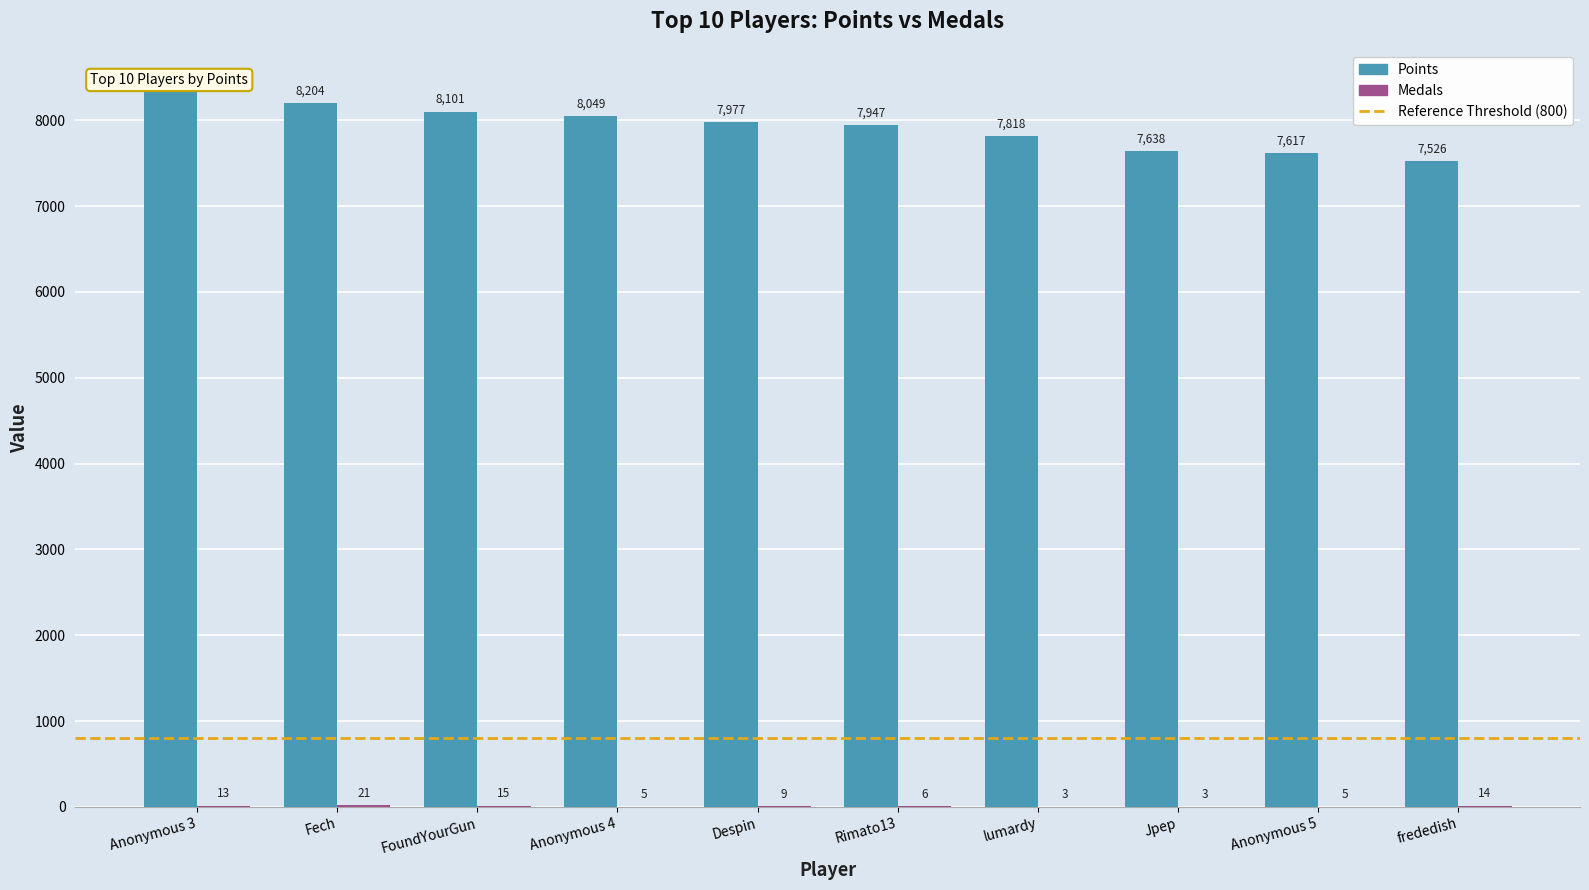

What is the label of the 2nd bar from the left?

Fech